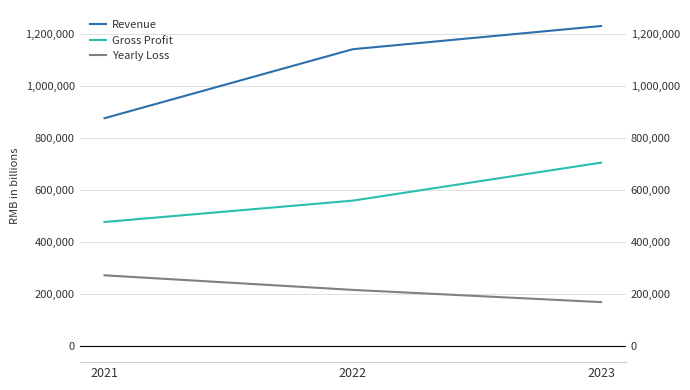

Rank the categories by Gross Profit value from lowest to highest.

2021, 2022, 2023